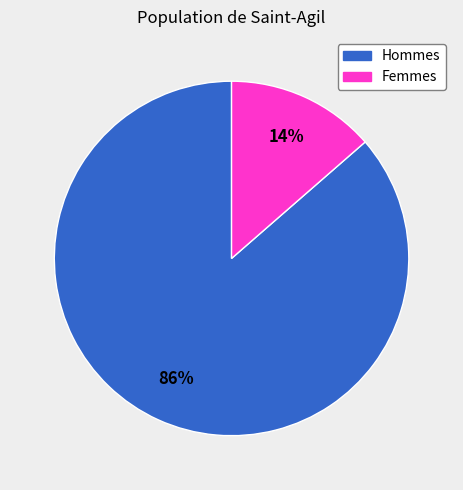

Does any single category account for the majority?

Yes